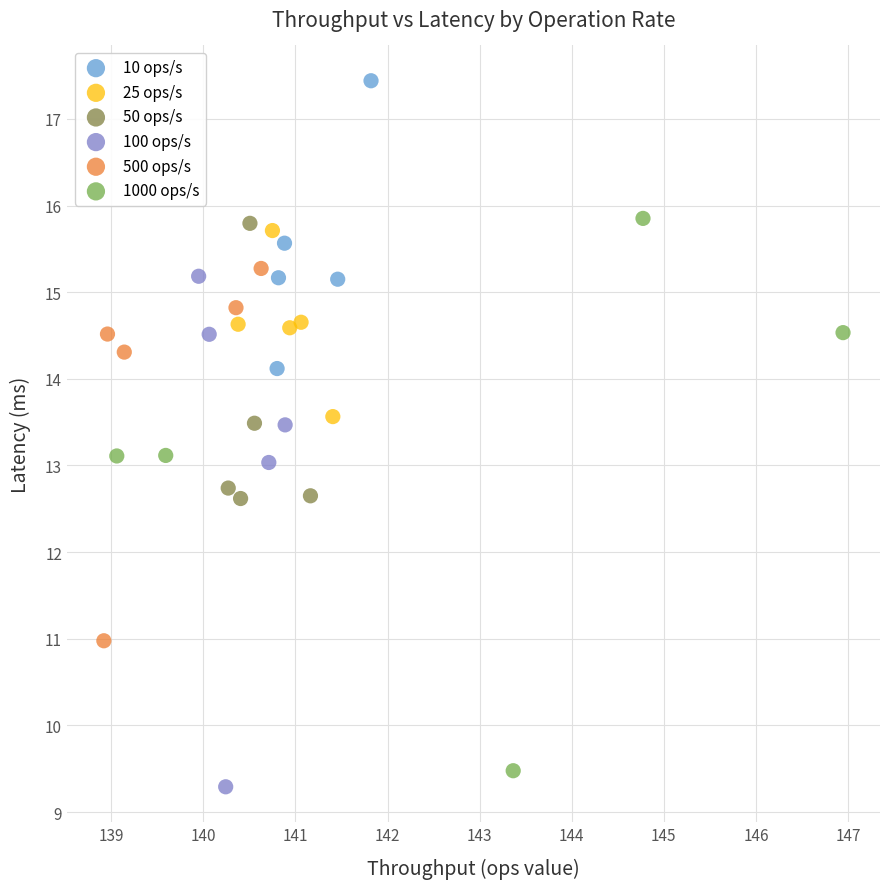

Which series has the largest Y range (max minus min)?

1000 ops/s